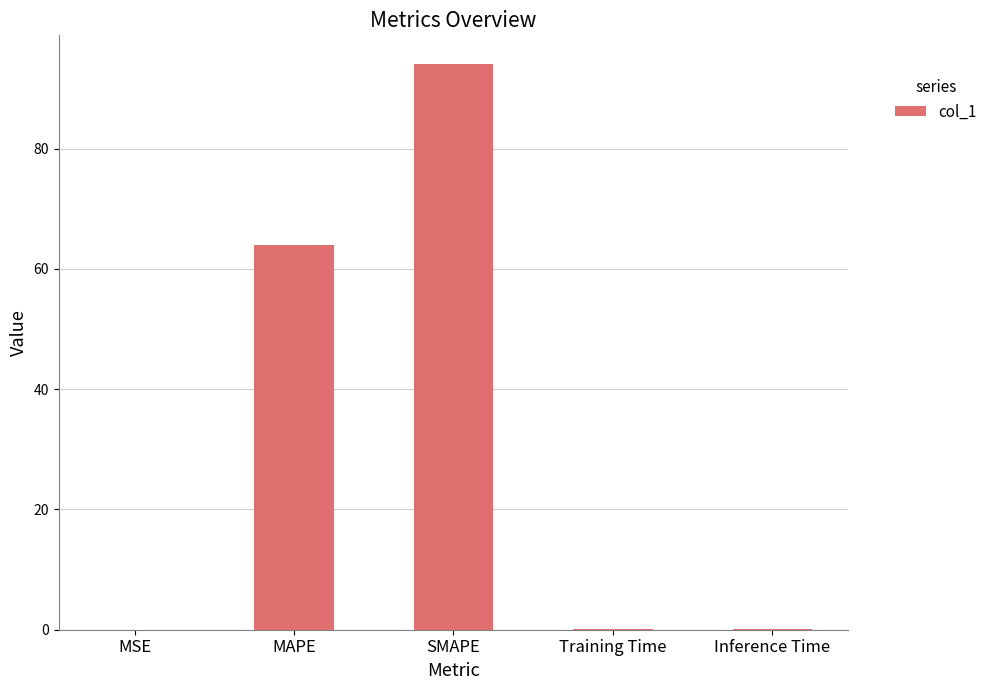

How many series are shown in this chart?

1